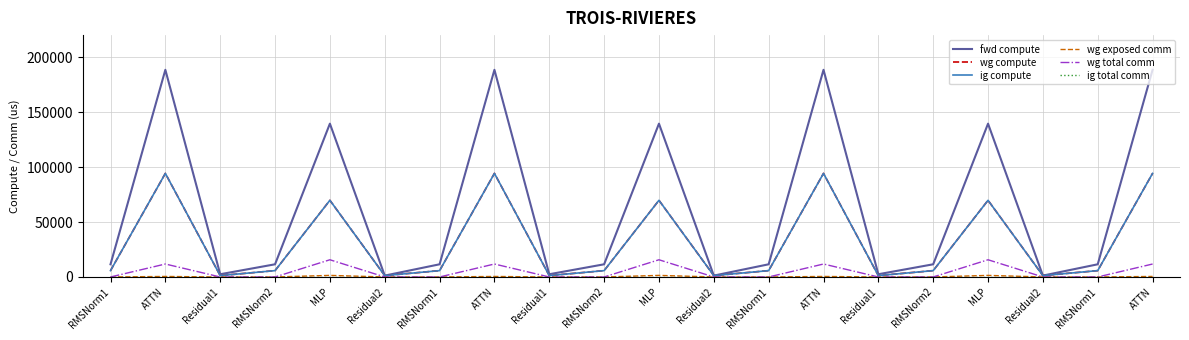

Reading left to right, transcribe all the data shown in this chart.

fwd compute: 11529.3	188427.3	2483.0	11529.3	139452.4	1241.5	11529.3	188427.3	2483.0	11529.3	139452.4	1241.5	11529.3	188427.3	2483.0	11529.3	139452.4	1241.5	11529.3	188427.3
wg compute: 5764.7	94213.7	1241.5	5764.7	69726.2	1241.5	5764.7	94213.7	1241.5	5764.7	69726.2	1241.5	5764.7	94213.7	1241.5	5764.7	69726.2	1241.5	5764.7	94213.7
ig compute: 5764.7	94213.7	1241.5	5764.7	69726.2	1241.5	5764.7	94213.7	1241.5	5764.7	69726.2	1241.5	5764.7	94213.7	1241.5	5764.7	69726.2	1241.5	5764.7	94213.7
wg exposed comm: 0.0	460.6	0.0	0.0	1427.0	0.0	0.0	460.6	0.0	0.0	1427.0	0.0	0.0	460.6	0.0	0.0	1427.0	0.0	0.0	460.6
wg total comm: 0.0	11780.2	0.0	0.0	15648.0	0.0	0.0	11780.2	0.0	0.0	15648.0	0.0	0.0	11780.2	0.0	0.0	15648.0	0.0	0.0	11780.2
ig total comm: 0.0	0.0	0.0	0.0	0.0	0.0	0.0	0.0	0.0	0.0	0.0	0.0	0.0	0.0	0.0	0.0	0.0	0.0	0.0	0.0